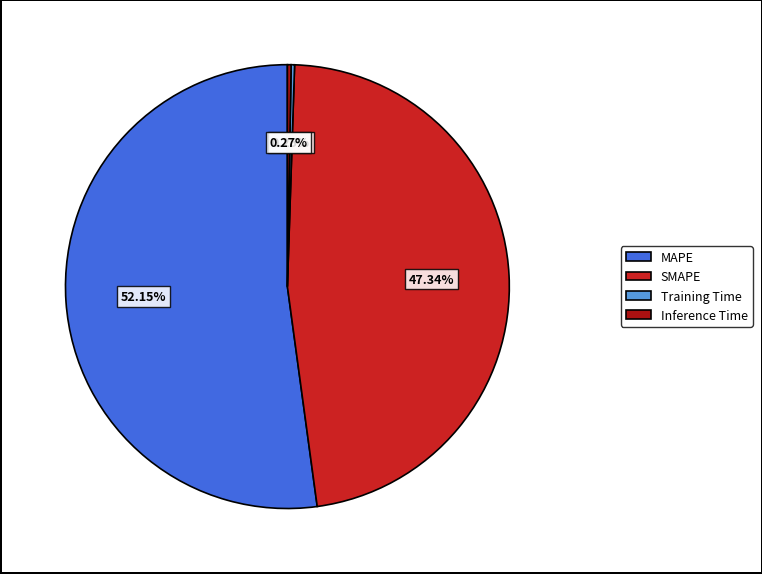

Which has a higher value, MAPE or SMAPE?

MAPE